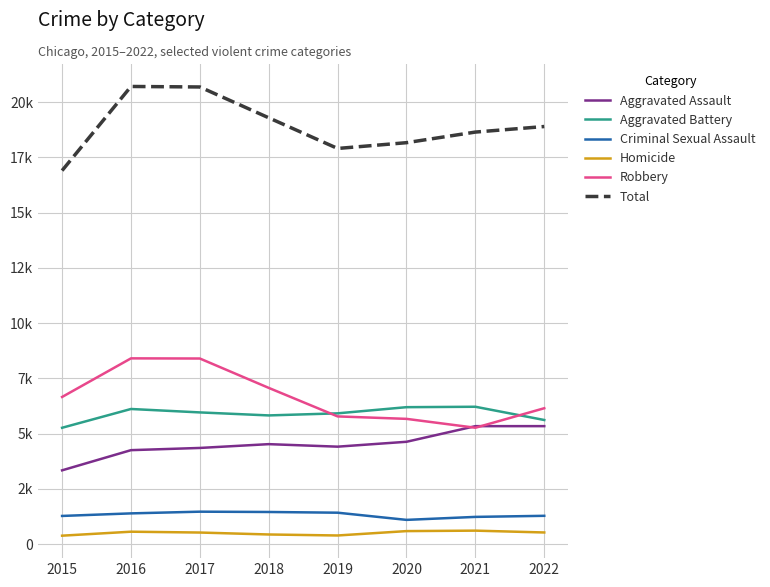

Is the value of Robbery at 2021 greater than the value of Total at 2022?

No